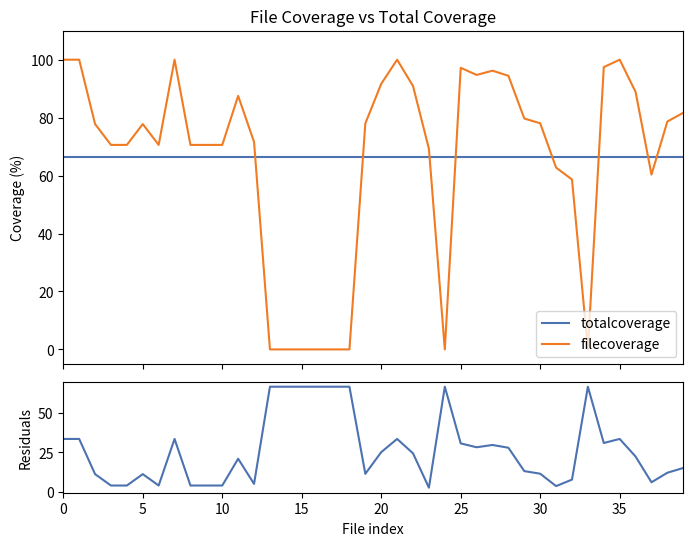

True or false: filecoverage and totalcoverage cross at least once.

True